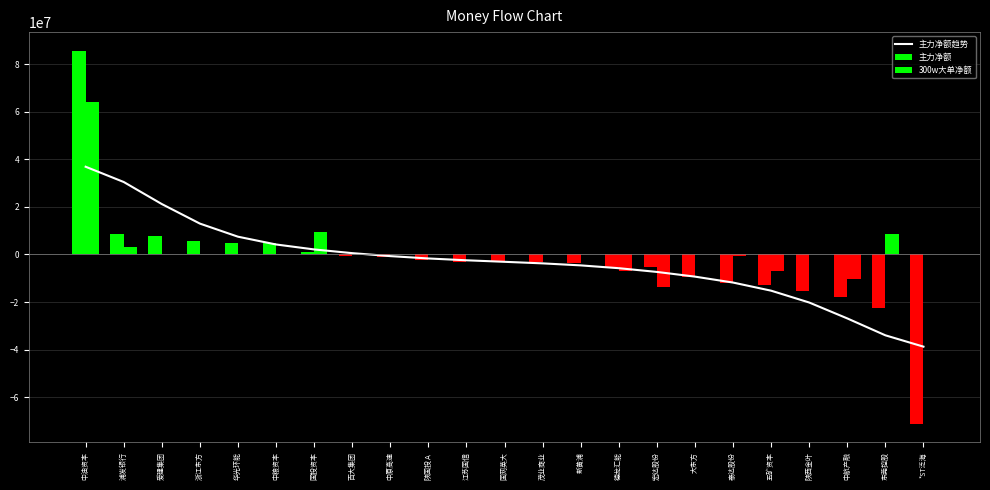

Which label corresponds to the largest value in the chart?

中油资本